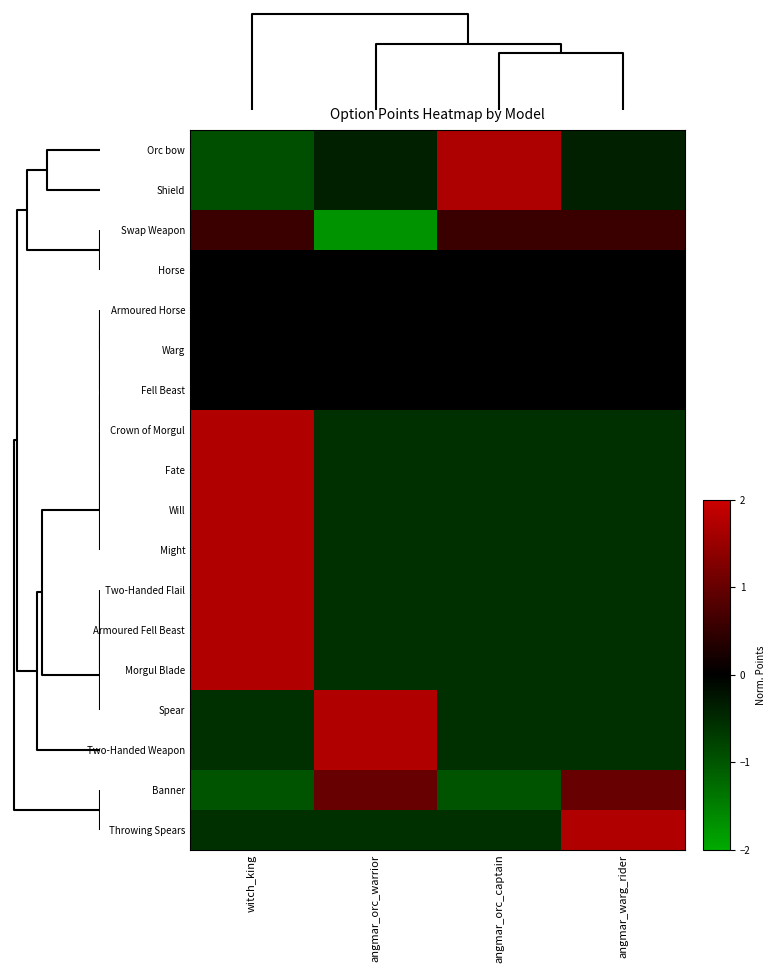

What is the smallest value displayed?

-1.7